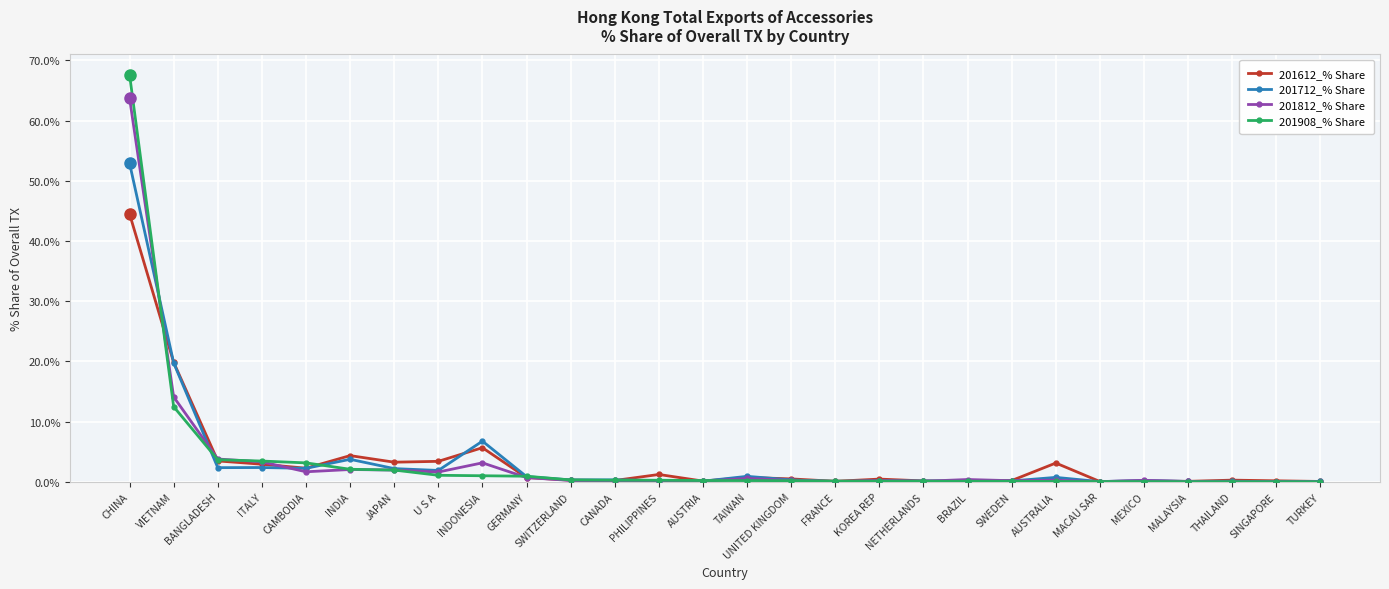

Which series has the largest range (max minus min)?

201908_% Share